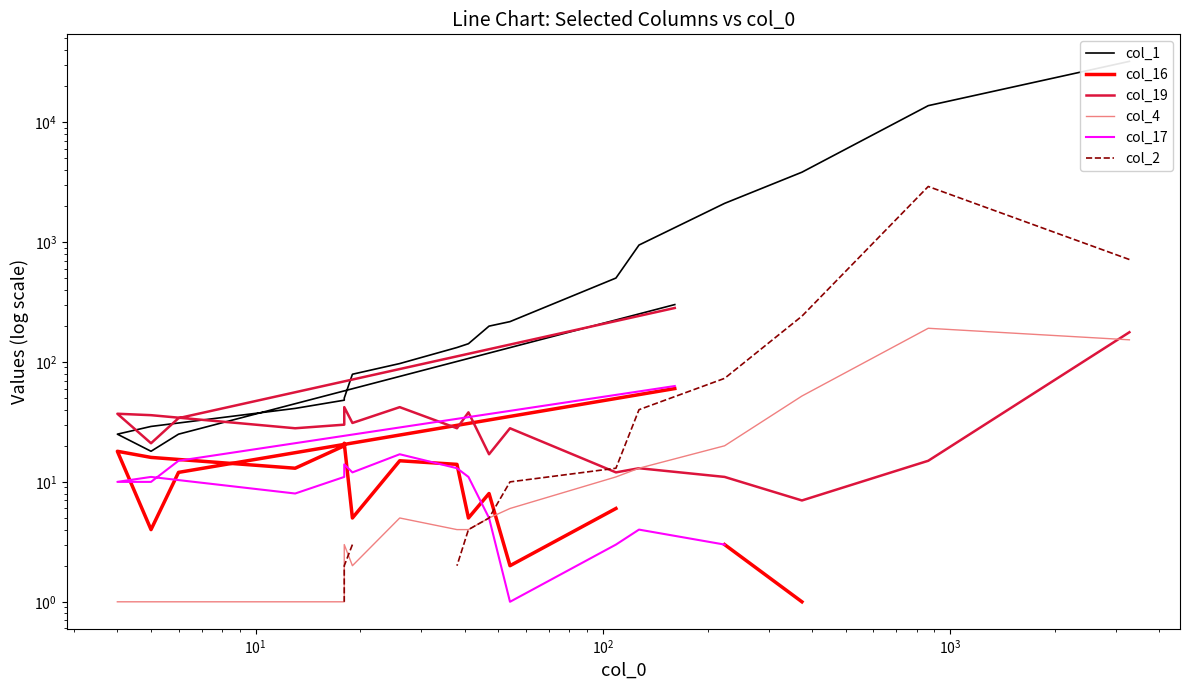

How many lines are shown in the chart?

6